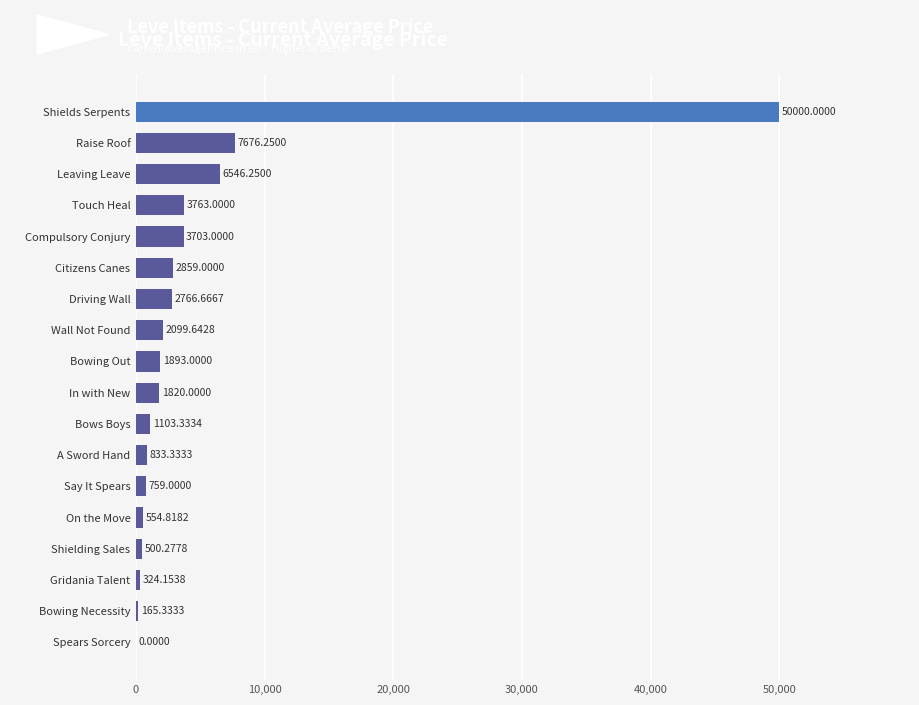

What is the maximum value shown in the chart?

50000.0